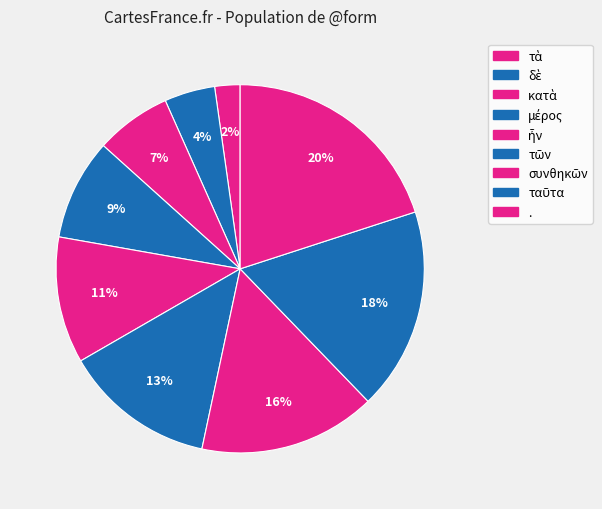

To the nearest percent, what percentage of the pie is κατὰ?

7%